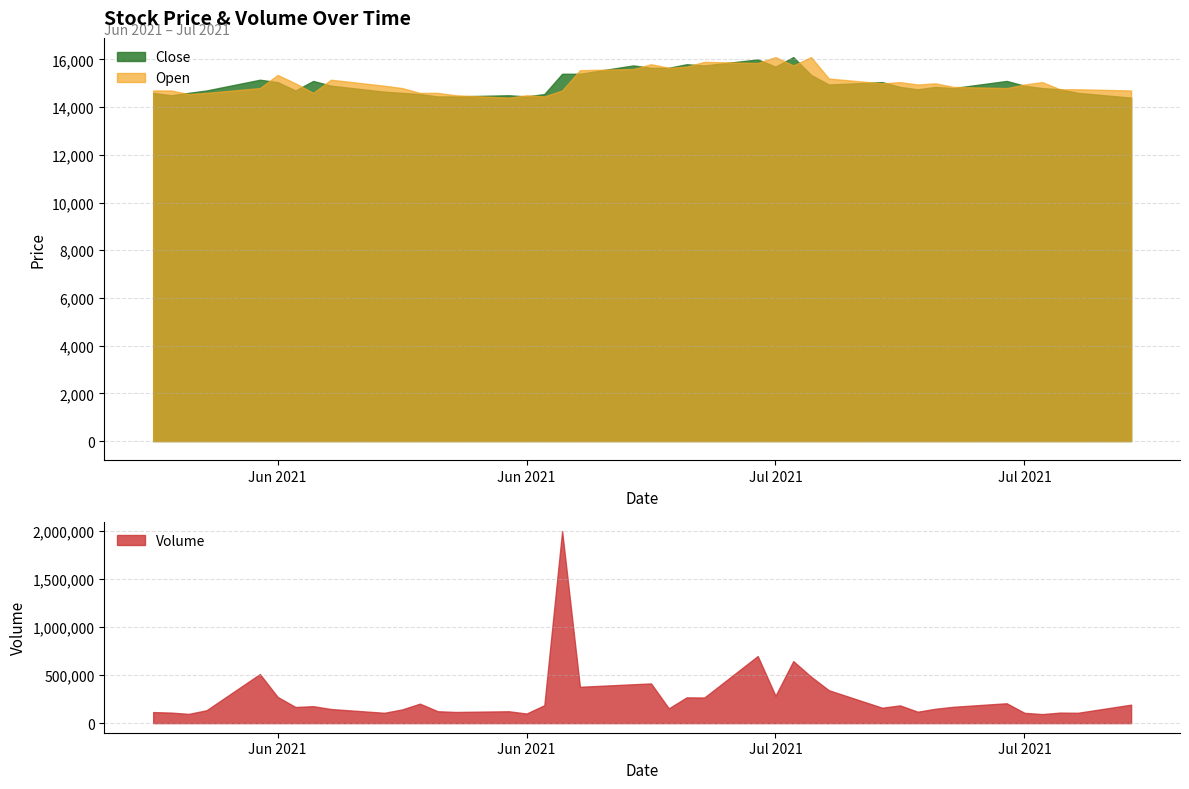

Rank the series at 22 from highest to lowest value.

Volume, Close, Open